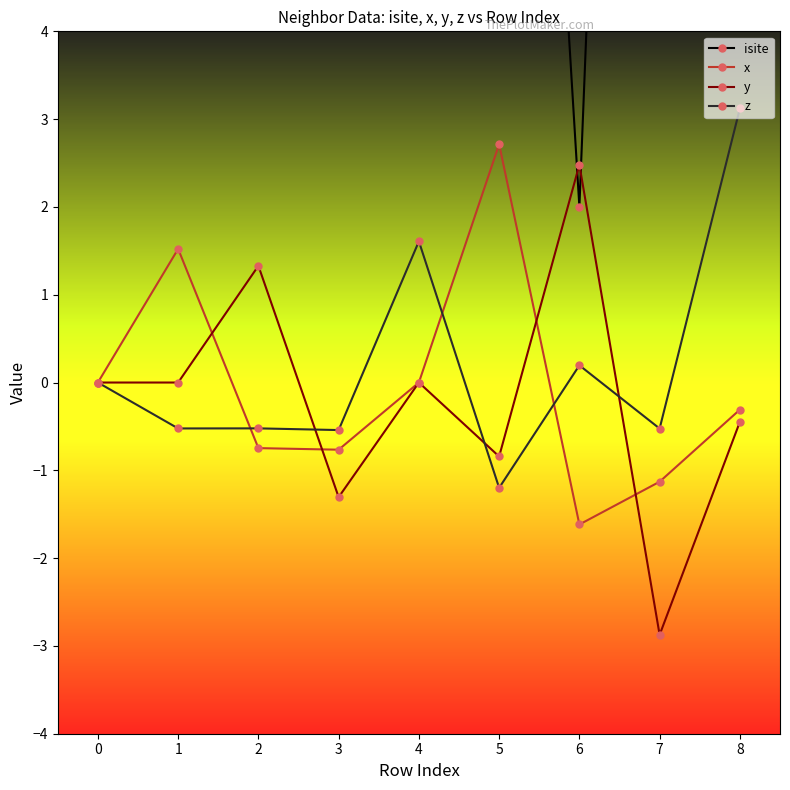

At which category is the sum across all series the highest?

4